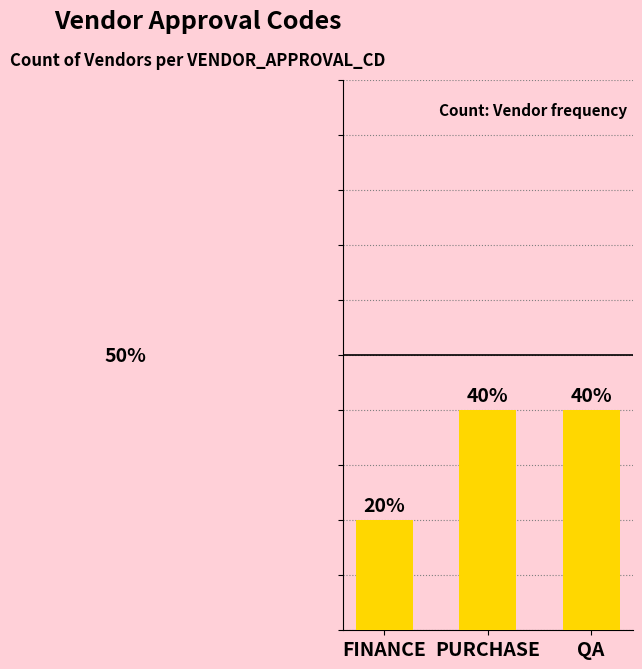

What is the label of the 3rd bar from the left?

QA